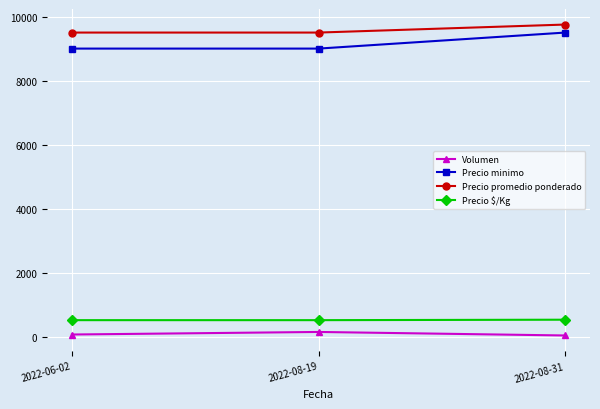

At how many categories does at least one series exceed 4505?

3